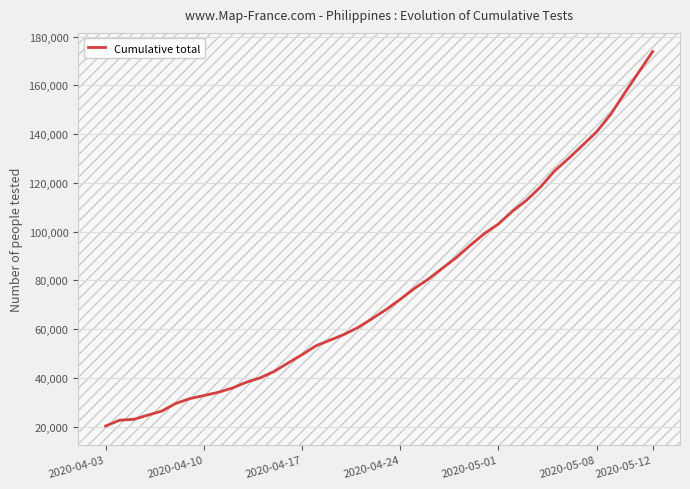

What is the maximum value shown in the chart?

173819